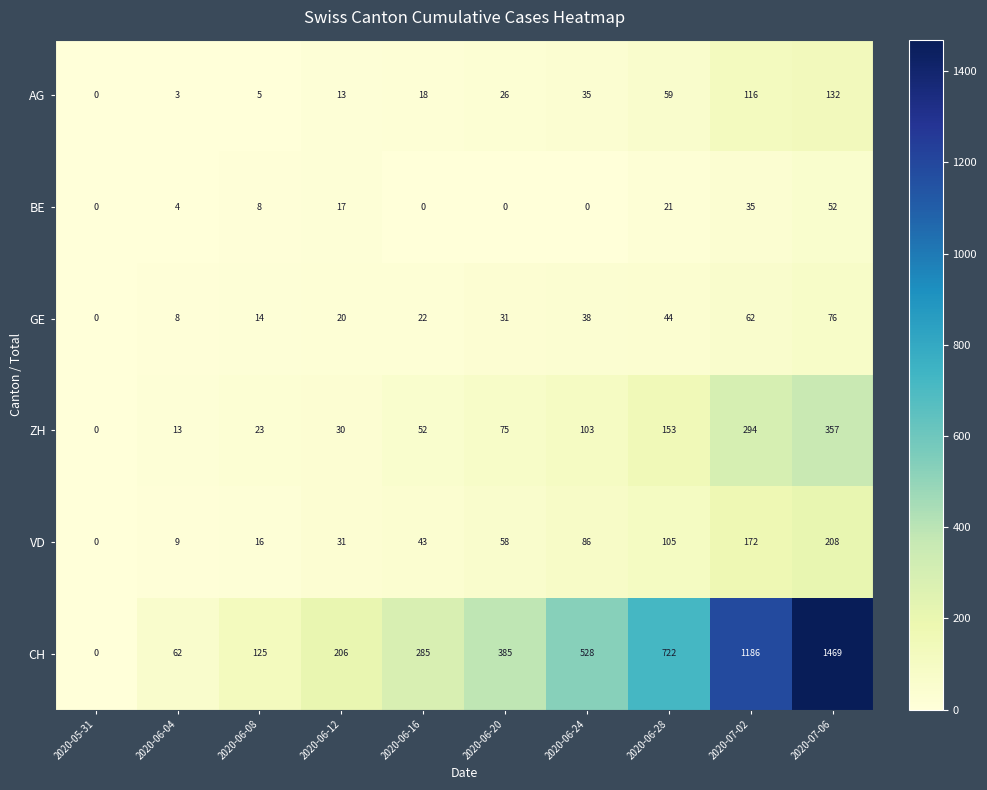

What is the approximate value of AG at 2020-06-12, to the nearest 5?

15